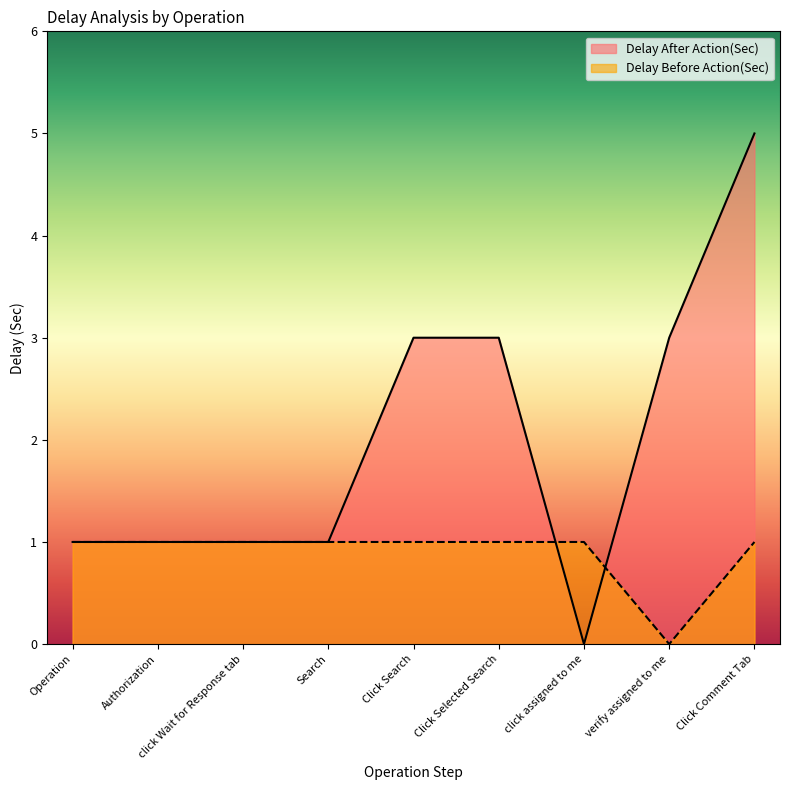

Which category has the highest value in the Delay After Action(Sec) series?

Click Comment Tab